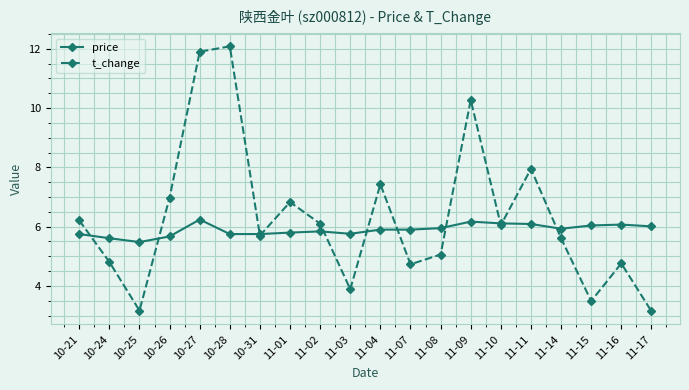

True or false: price and t_change intersect in this chart.

True